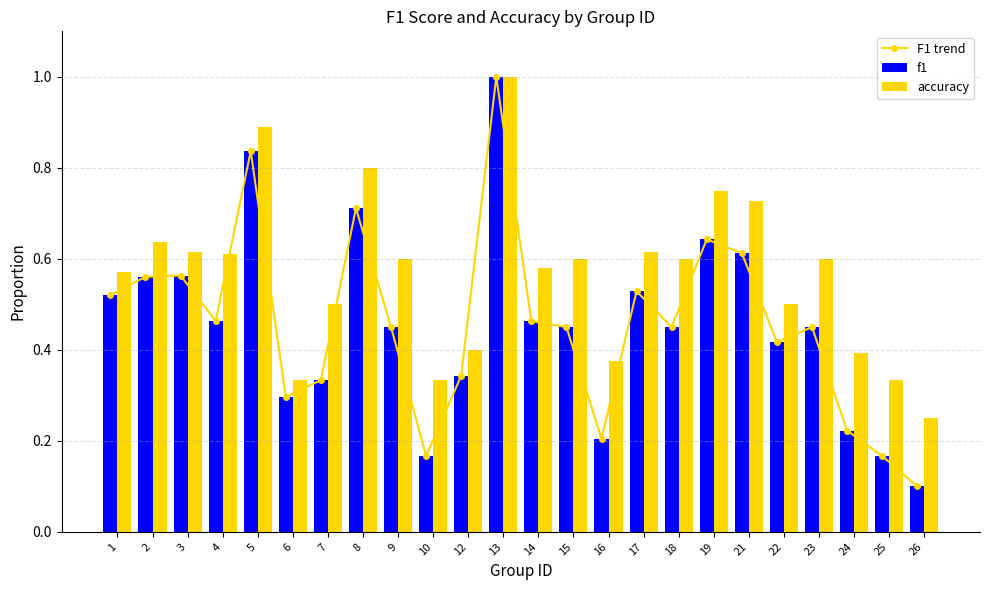

Which series has the widest spread of values?

F1 trend